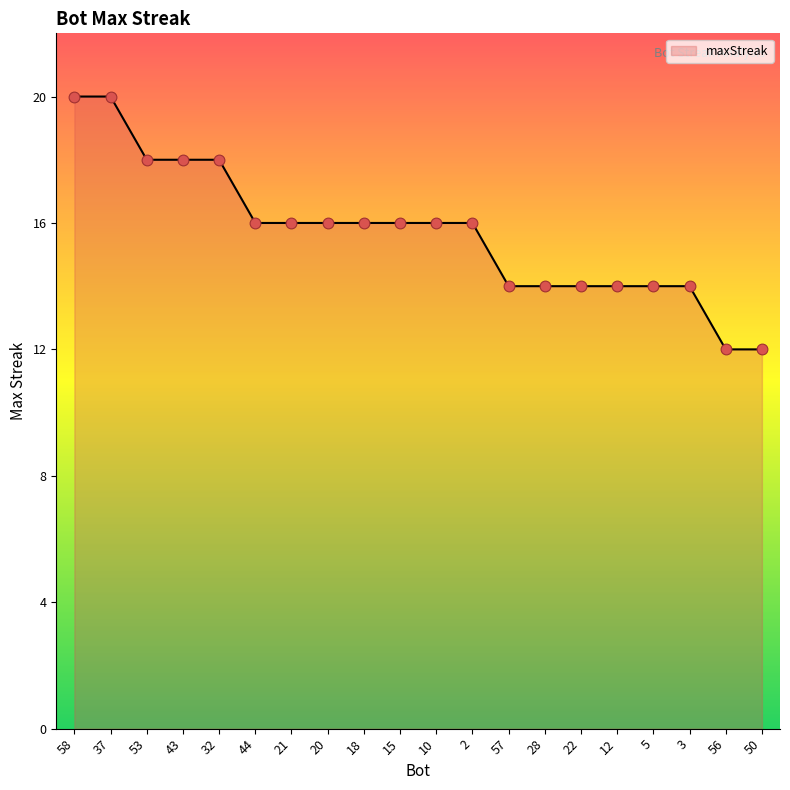

Which has a higher value, 3 or 56?

3